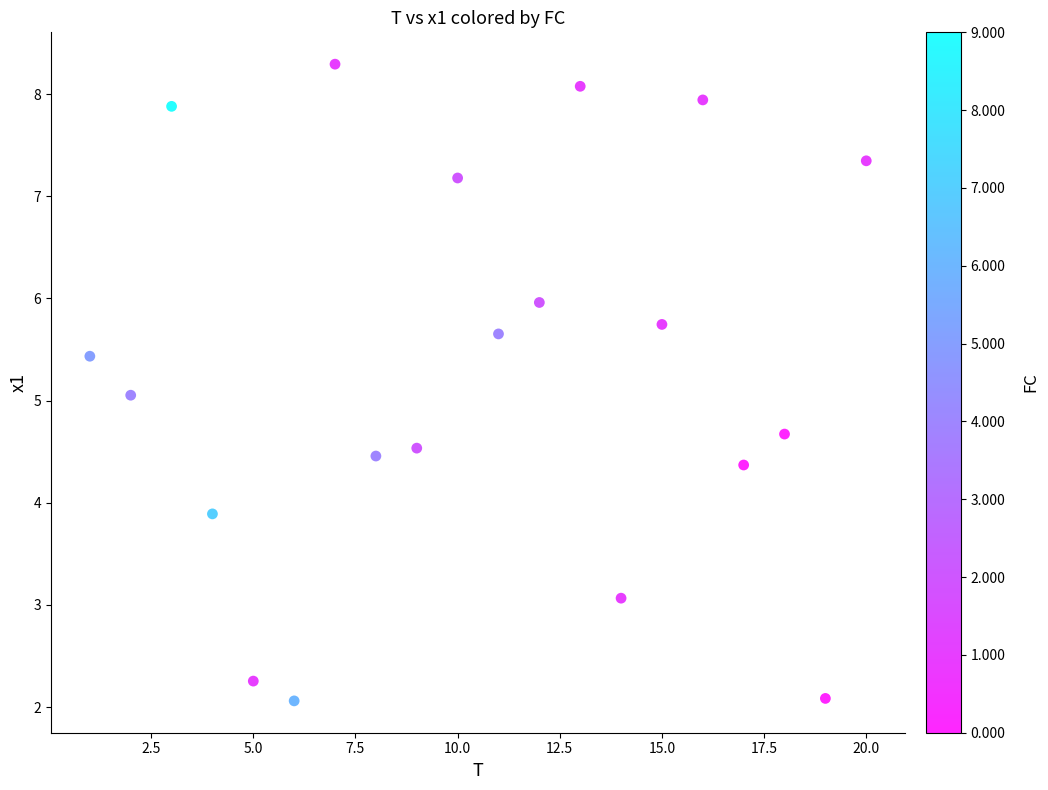

What is the range of Y values (max minus min)?

6.2